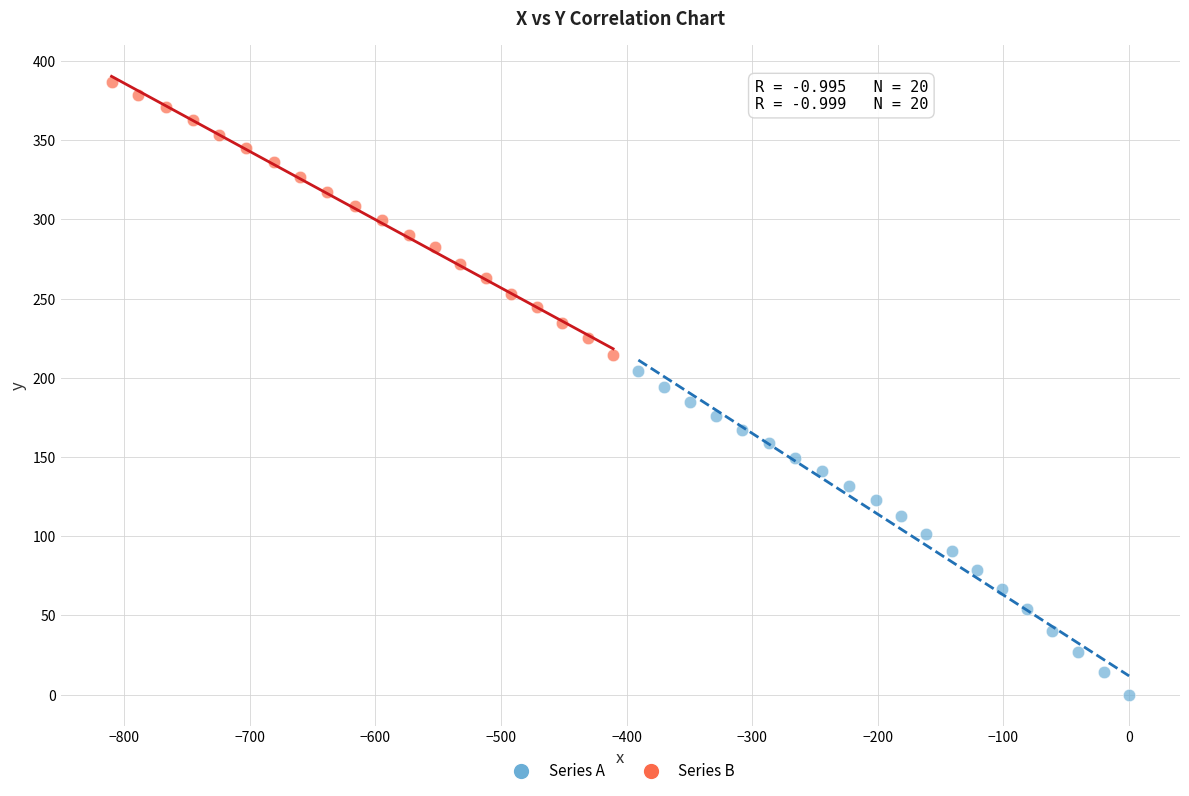

Which series reaches the minimum Y coordinate?

Series A